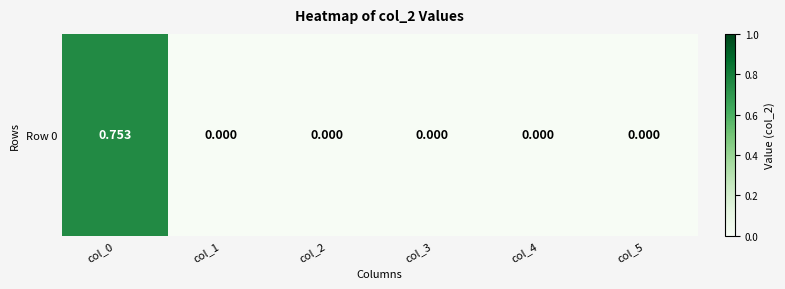

Is it true that the value at col_5 is 0.0?

True